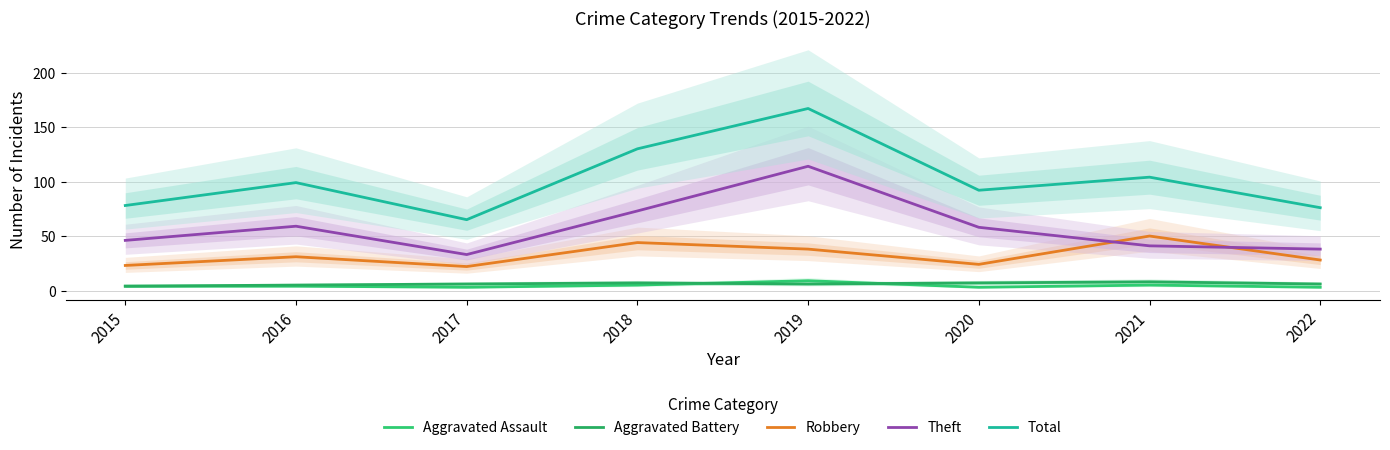

The Robbery series shows 24 at 2020. True or false?

True